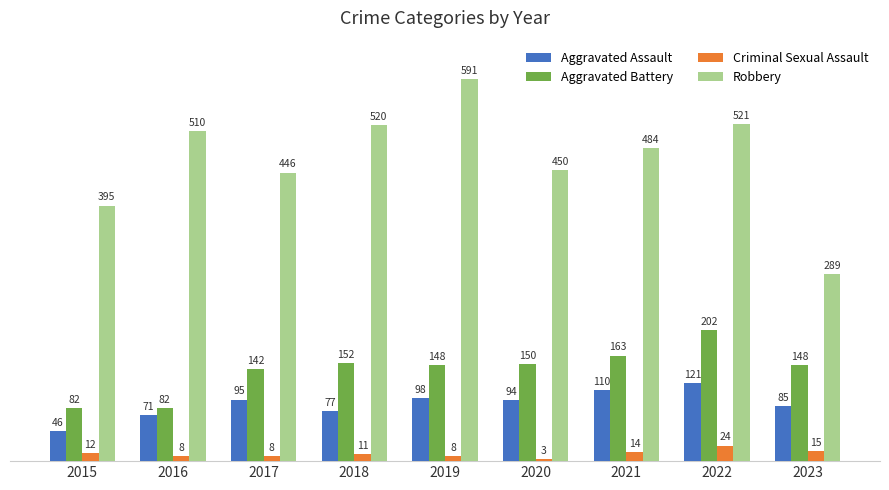

Which series has the largest range (max minus min)?

Robbery